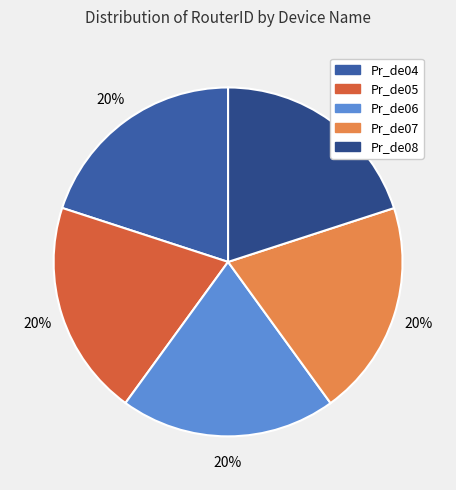

True or false: Pr_de06 accounts for 20% of the total.

True